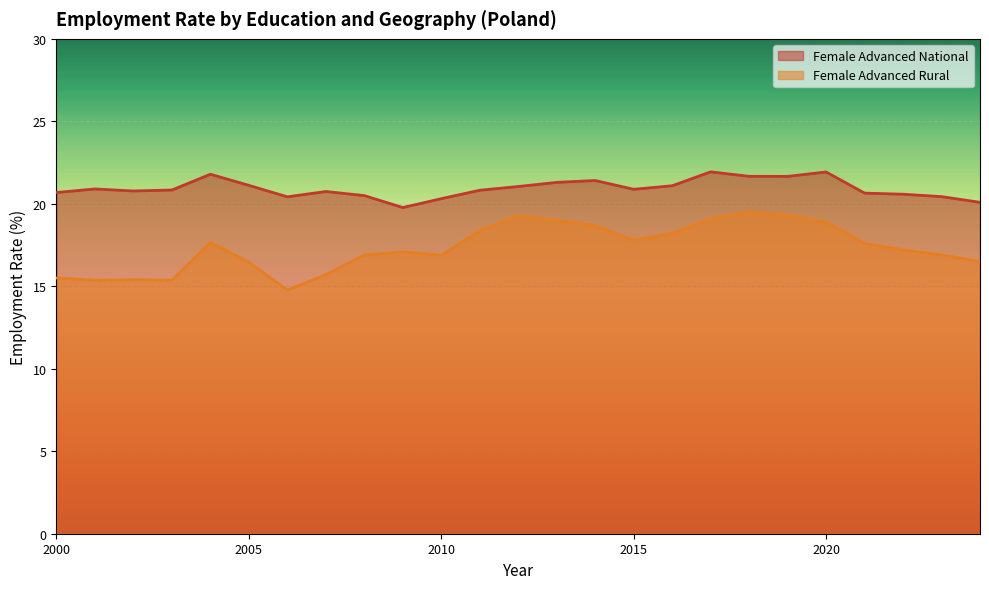

Where does the Female Advanced National series first go above 20?

2000